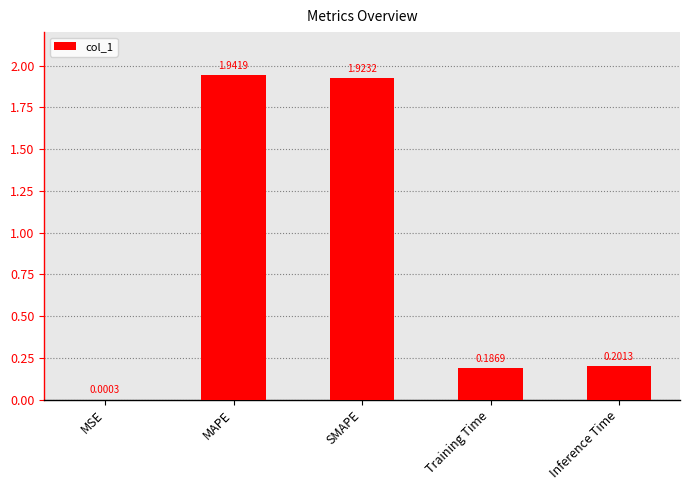

Between MSE and SMAPE, which is larger?

SMAPE